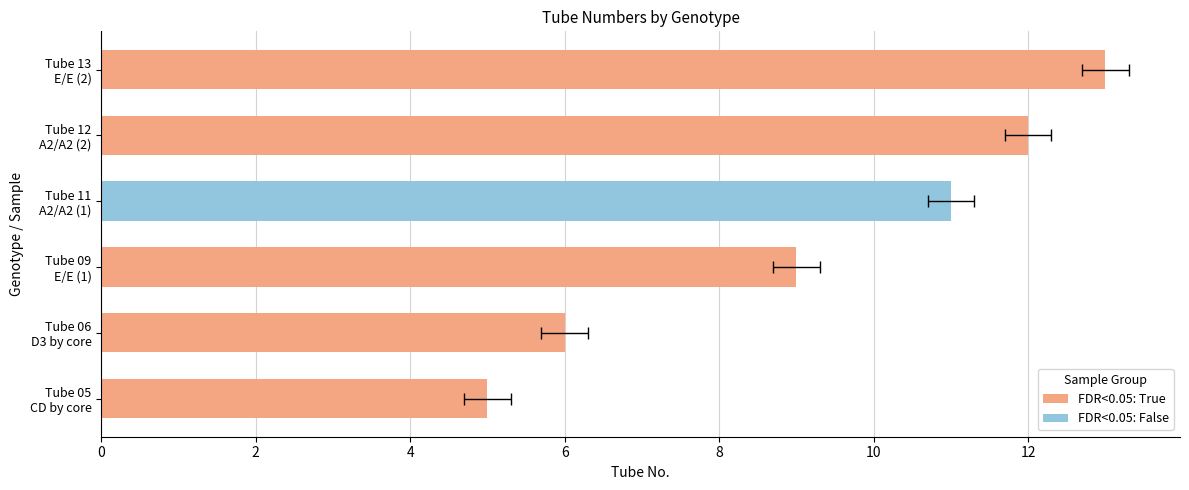

Rank the categories by value from lowest to highest.

CD by core, D3 by core, E/E, A2/A2, A2/A2, E/E